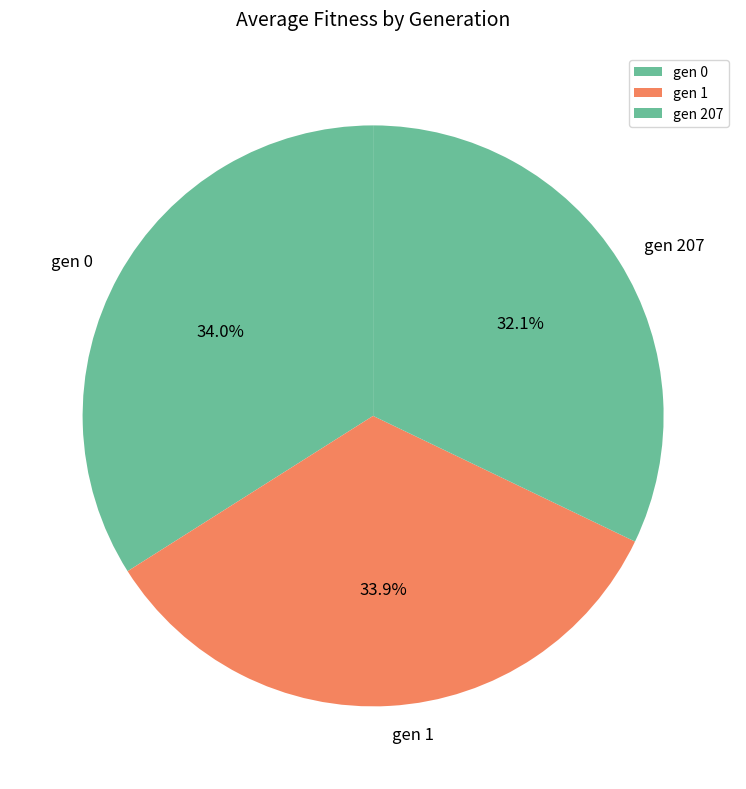

Is there a majority slice in this chart?

No